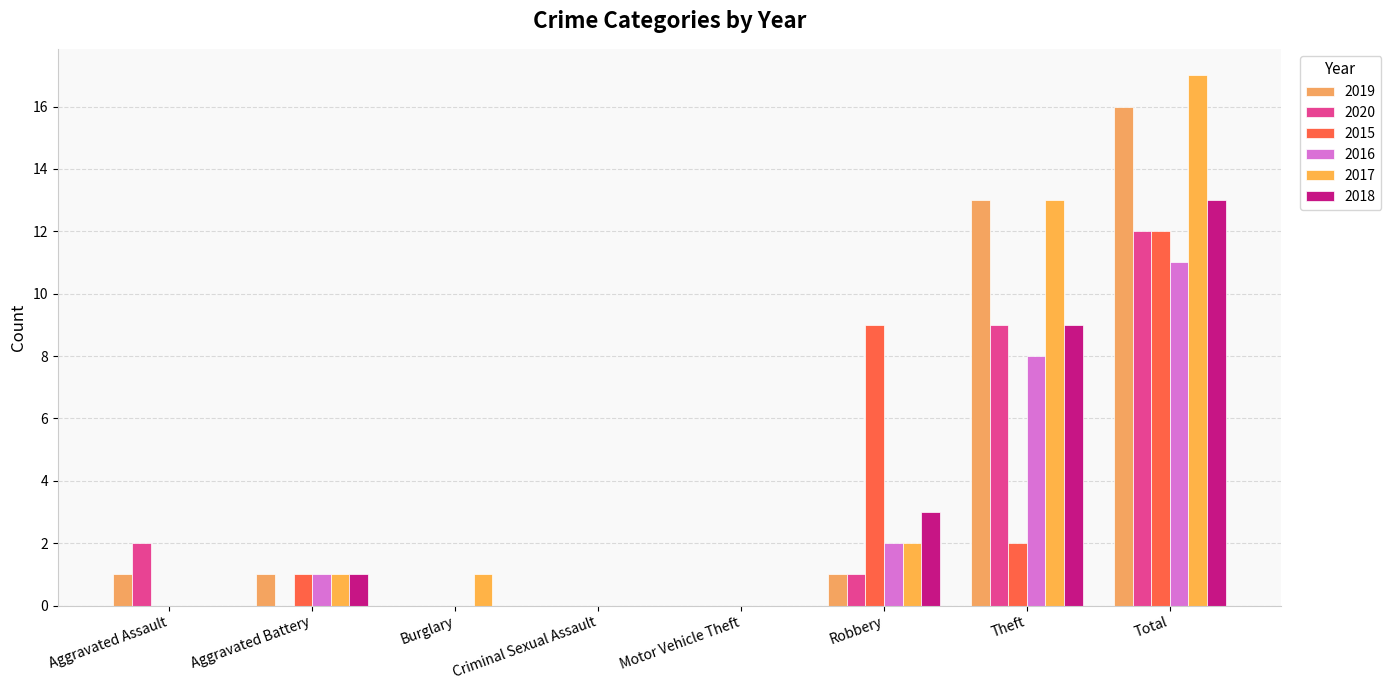

Reading right to left, what are all the values shown in this chart?

2019: 16	13	1	0	0	0	1	1
2020: 12	9	1	0	0	0	0	2
2015: 12	2	9	0	0	0	1	0
2016: 11	8	2	0	0	0	1	0
2017: 17	13	2	0	0	1	1	0
2018: 13	9	3	0	0	0	1	0